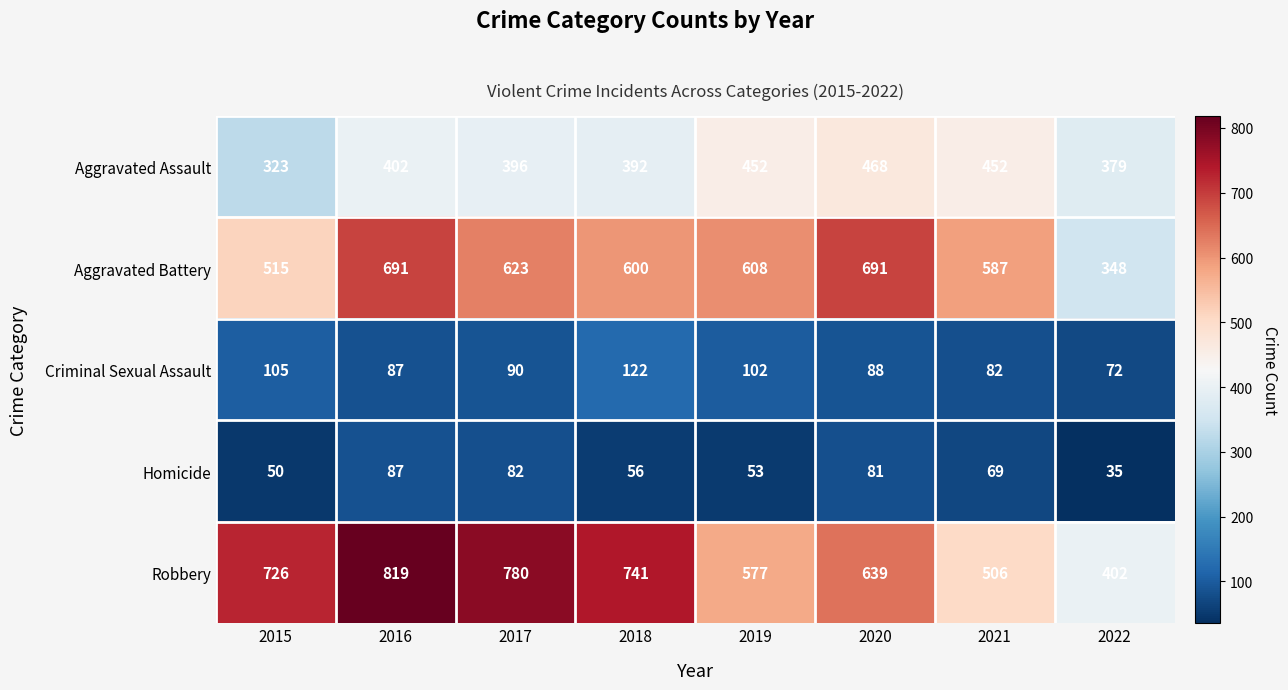

What is the smallest value displayed?

35